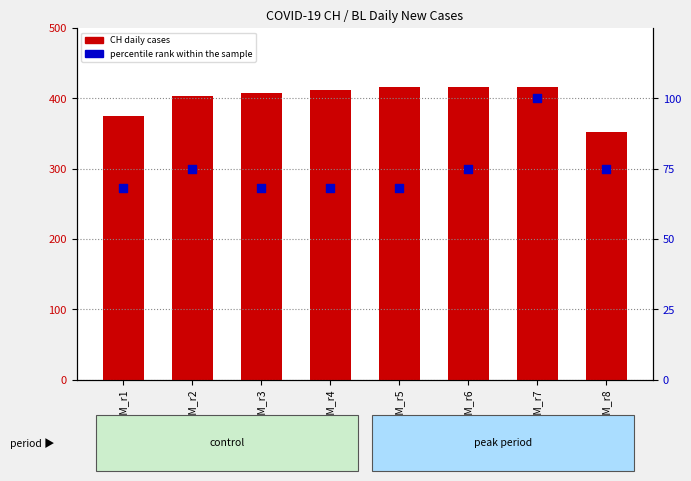

Which series has the widest spread of Y values?

CH daily cases